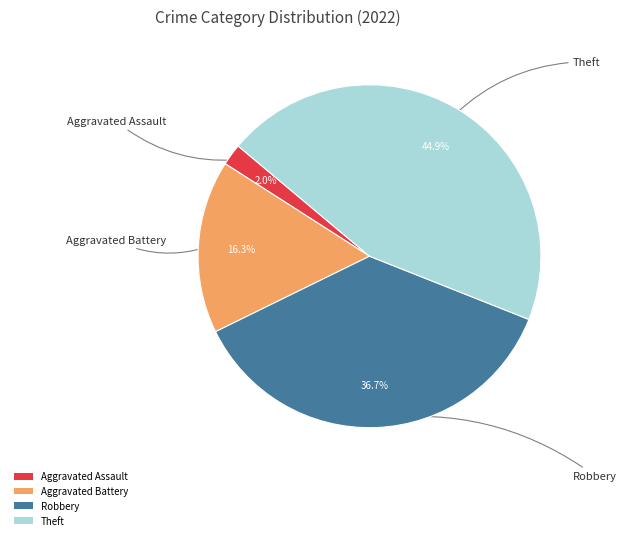

Which slice is the largest?

Theft